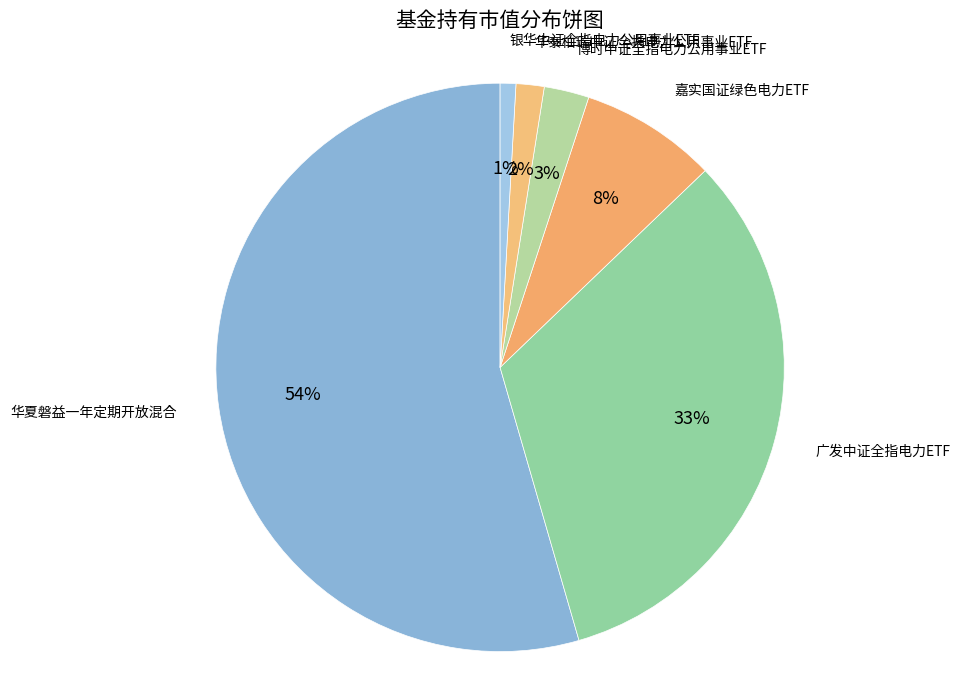

True or false: 博时中证全指电力公用事业ETF accounts for 3% of the total.

True